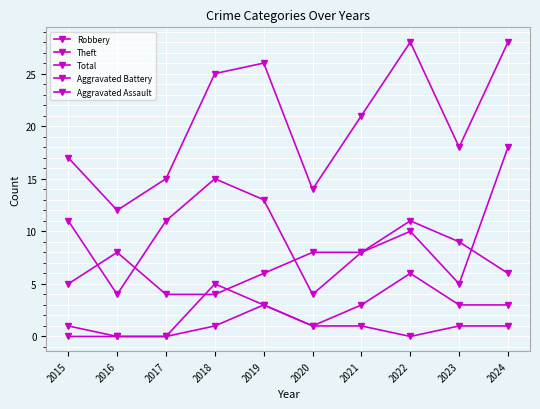

How many series are shown in this chart?

5